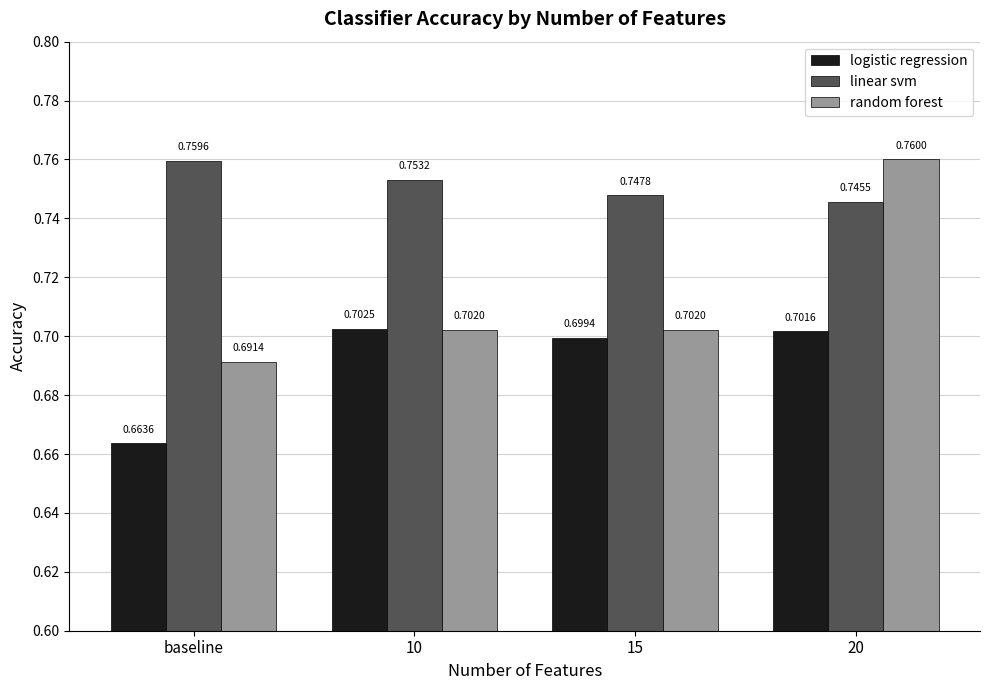

What position from the left is 10?

2